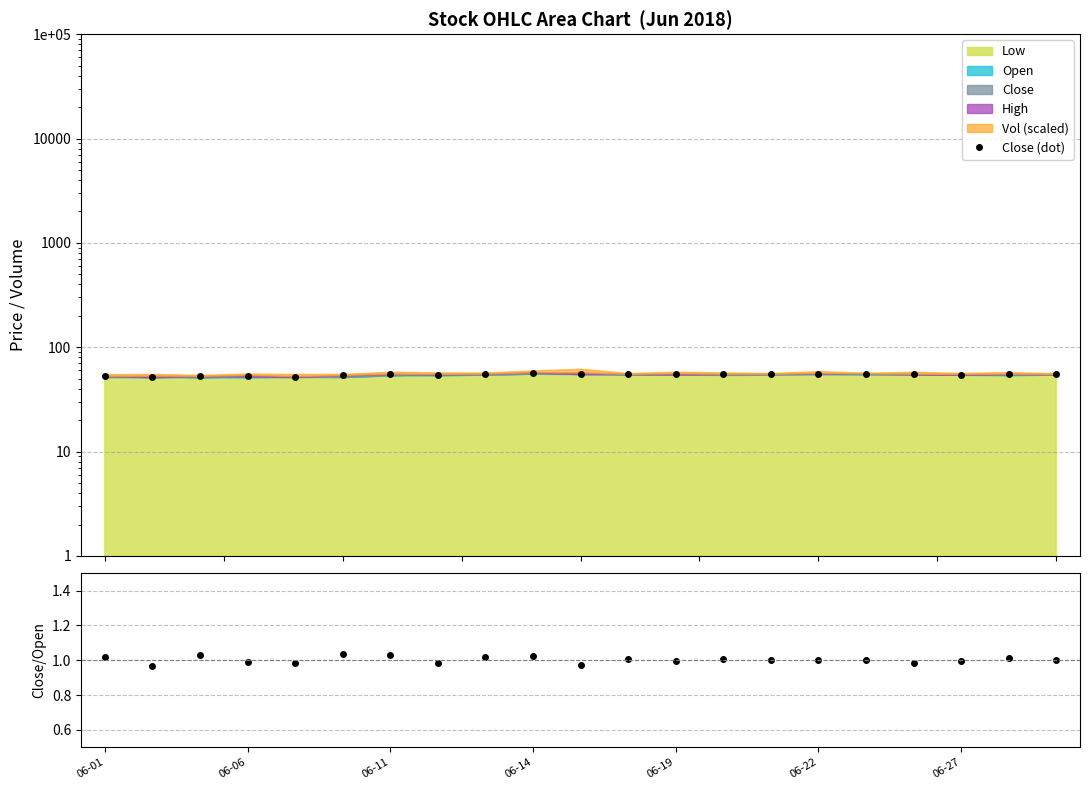

In Close/Open, how many points are lower than both neighbors (excluding endpoints)?

7